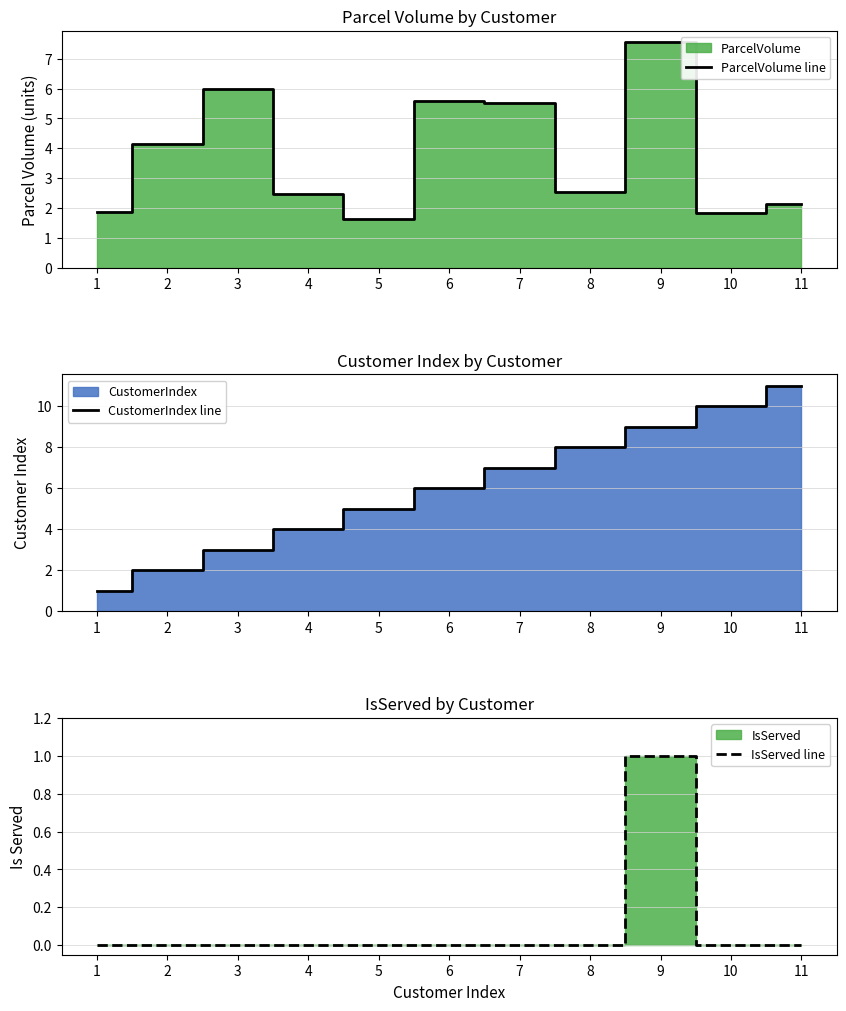

What is the difference between the maximum and minimum values in the CustomerIndex line series?

10